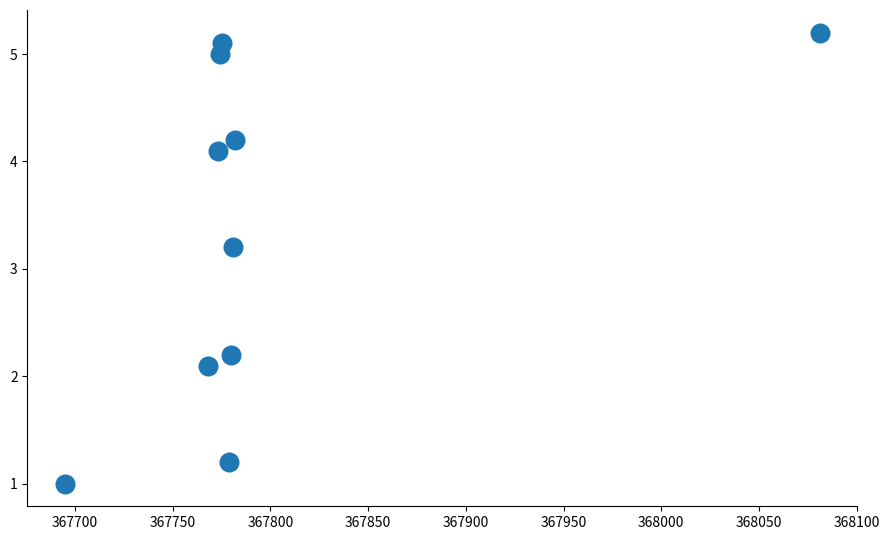

What Y value in the scatter plot is closest to 3?

3.2